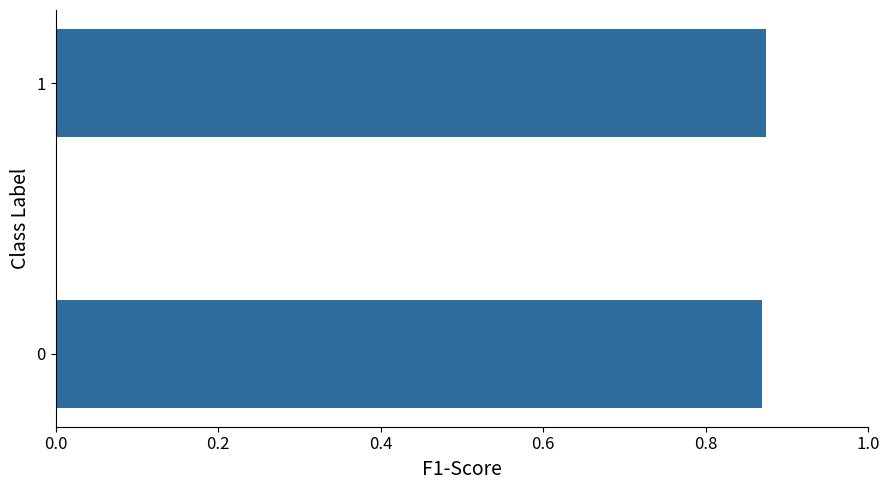

What is the sum of all values?

1.7